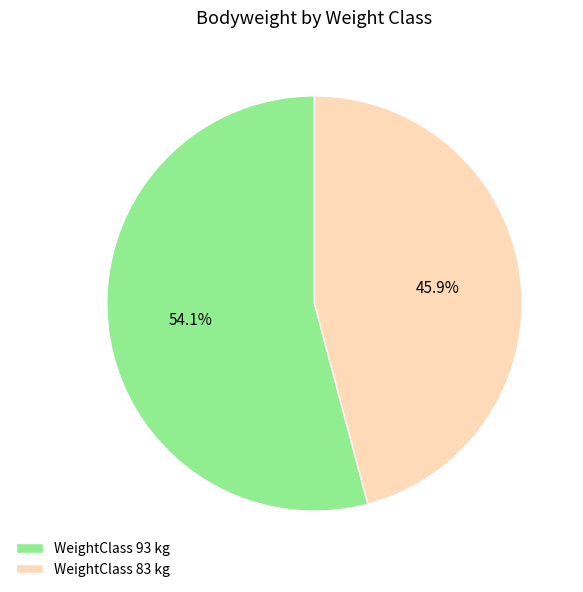

How many segments does this pie chart have?

2